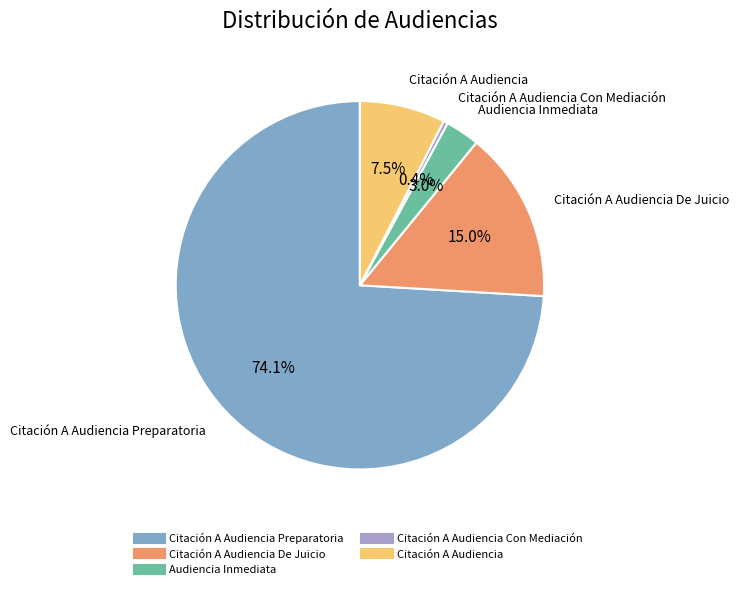

Does any single category account for the majority?

Yes